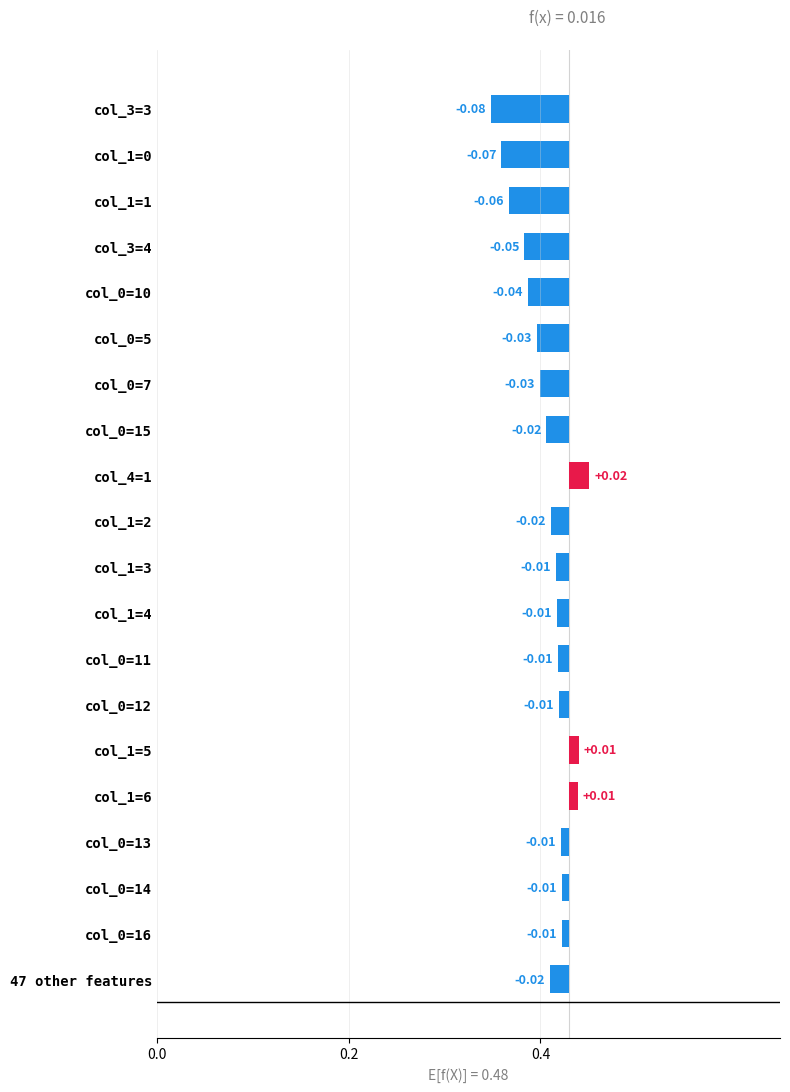

How many bars are there in total?

20